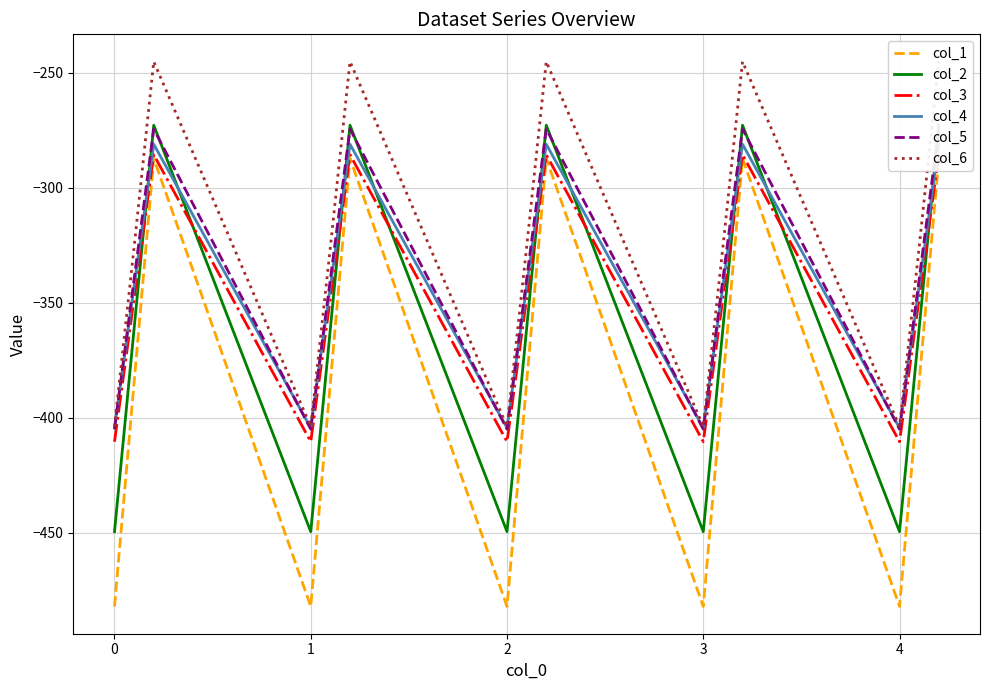

How many series are shown in this chart?

6